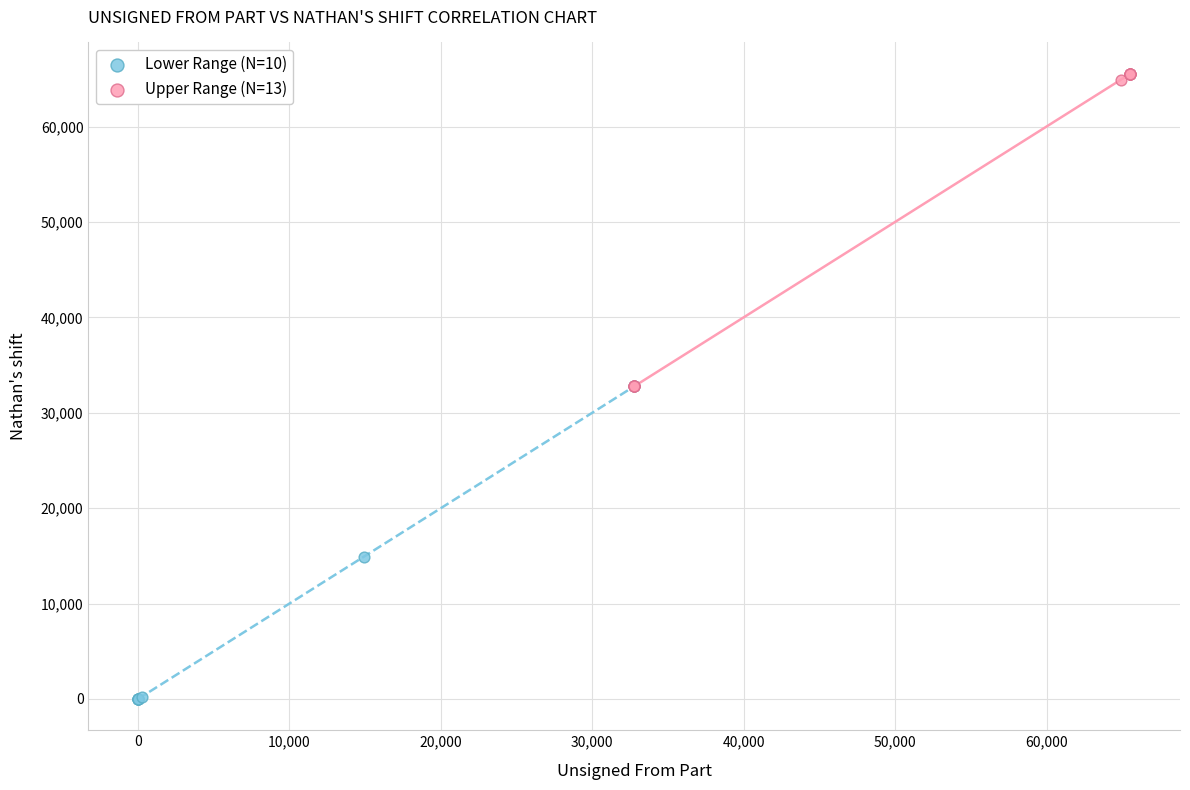

Which series reaches the maximum Y coordinate?

Upper Range (N=13)